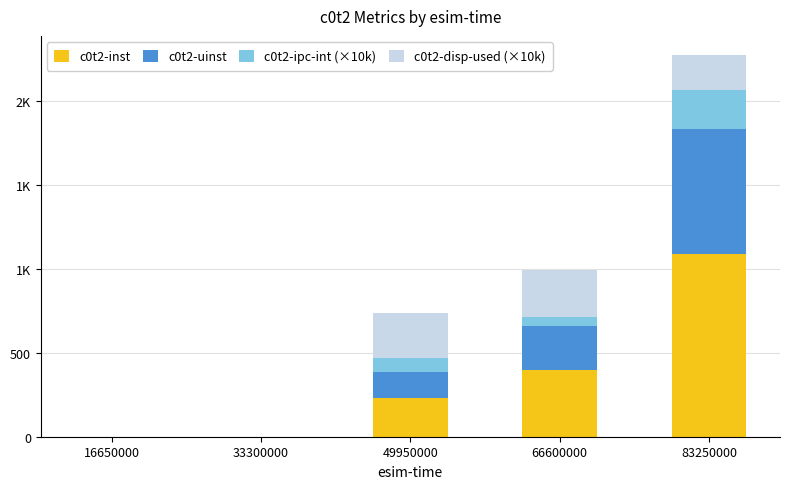

Are the bars horizontal?

No